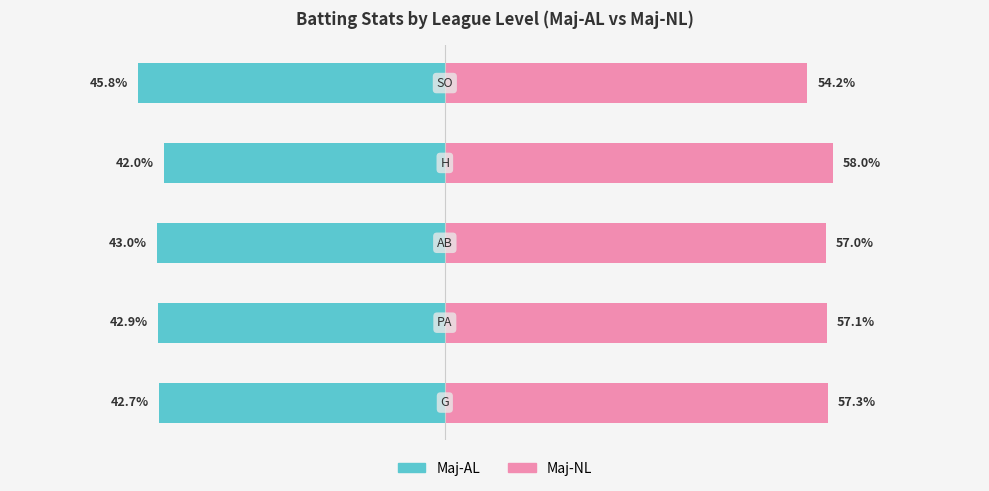

How many data points does each series have?

5